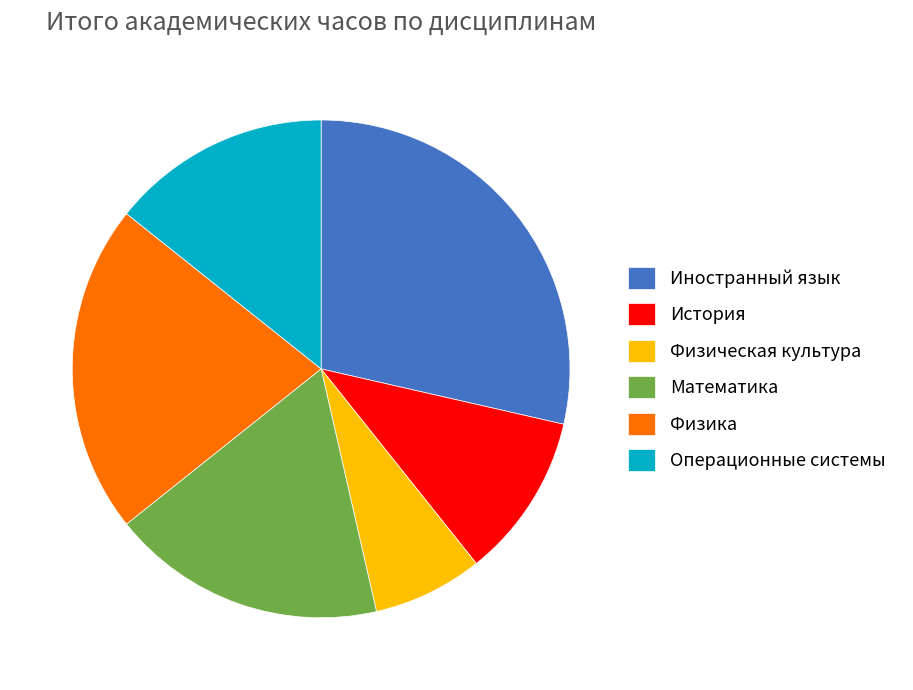

How many slices are in this pie chart?

6